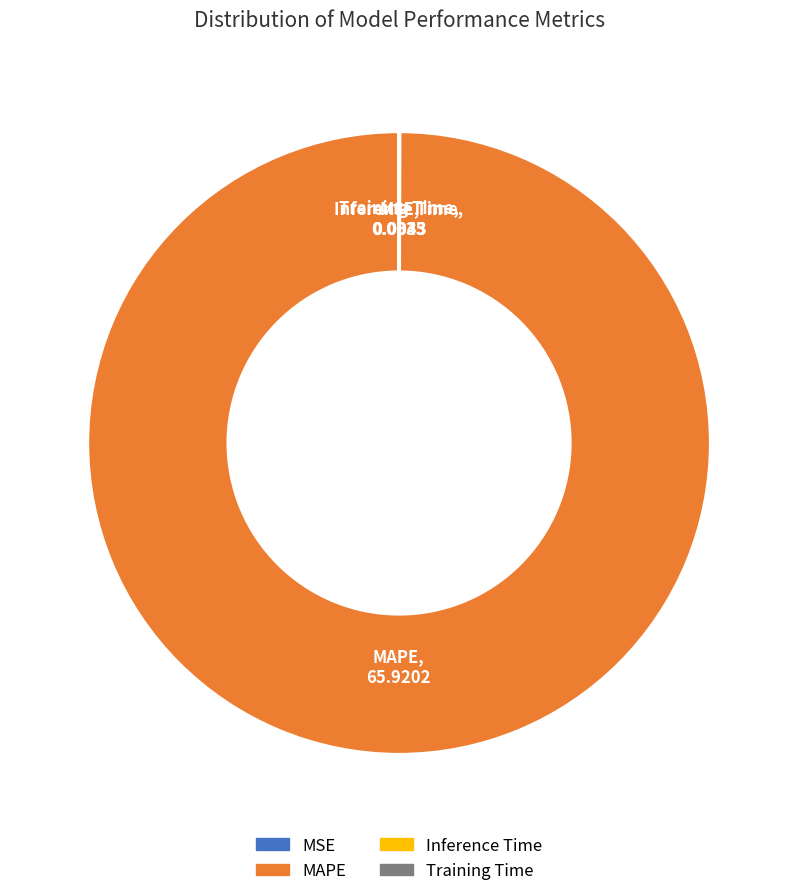

Is it true that MAPE is 92% of the pie?

False